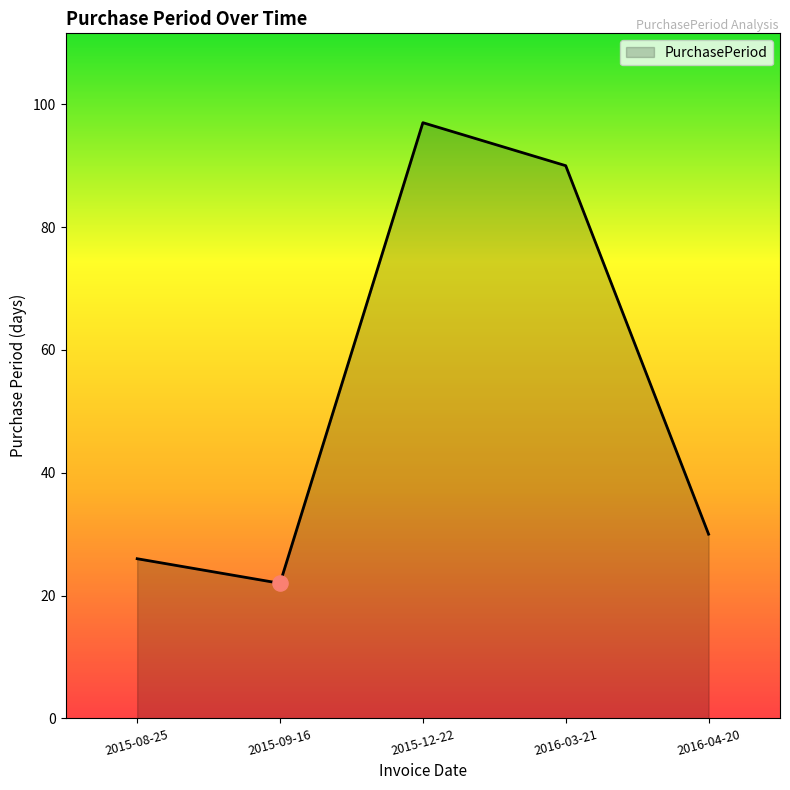

Between 2015-12-22 and 2015-08-25, which is larger?

2015-12-22